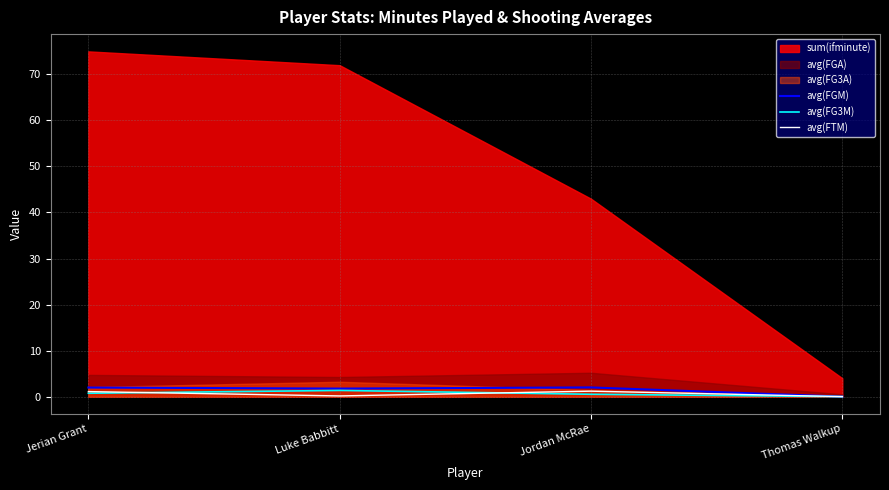

True or false: avg(FGM) has a value of 0.0 at Thomas Walkup.

True